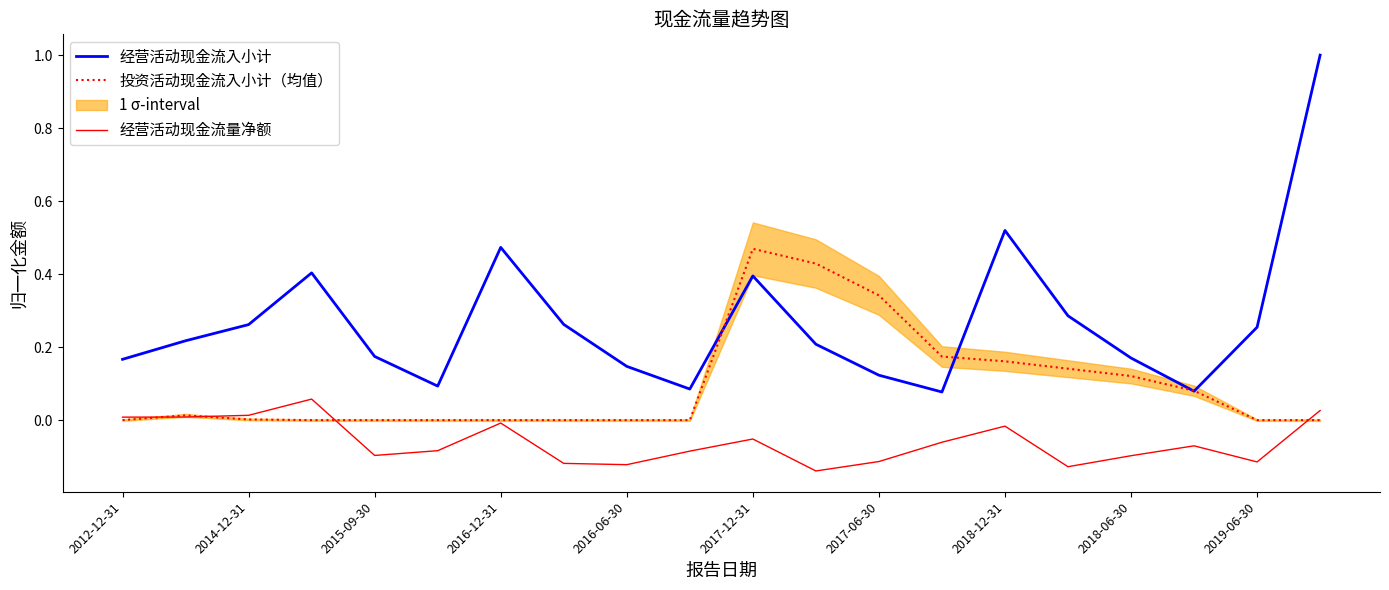

The 投资活动现金流入小计（均值） series shows 0.0 at 2014-12-31. True or false?

True